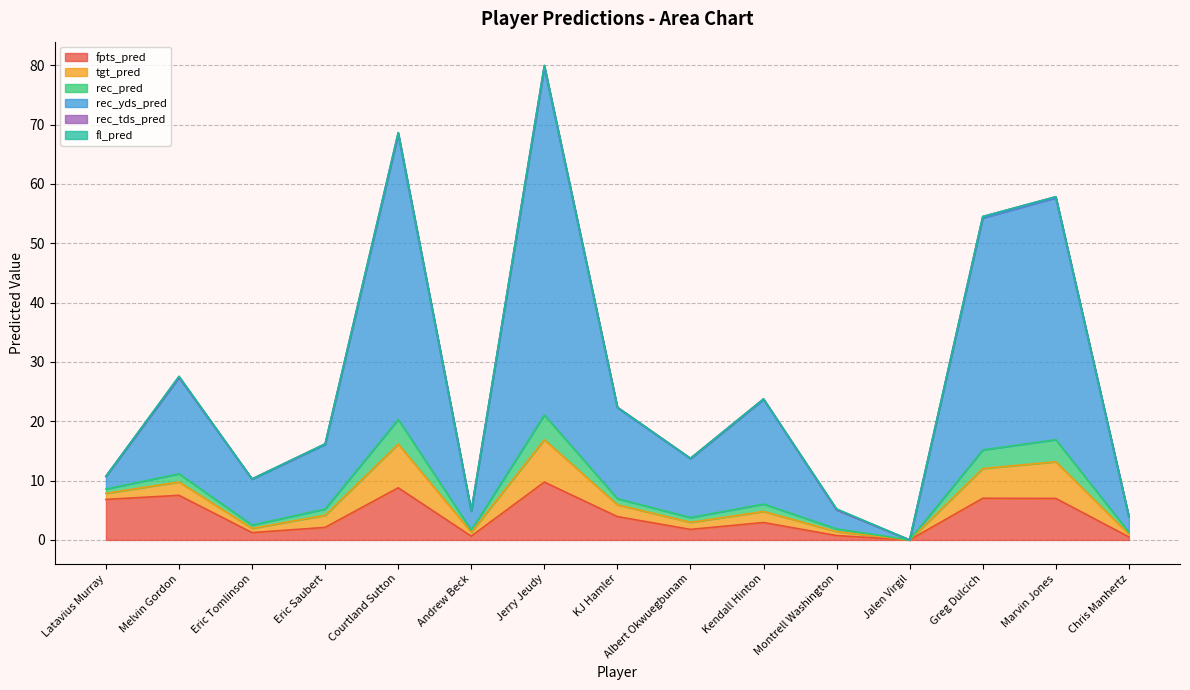

At which category is the sum across all series the highest?

Jerry Jeudy